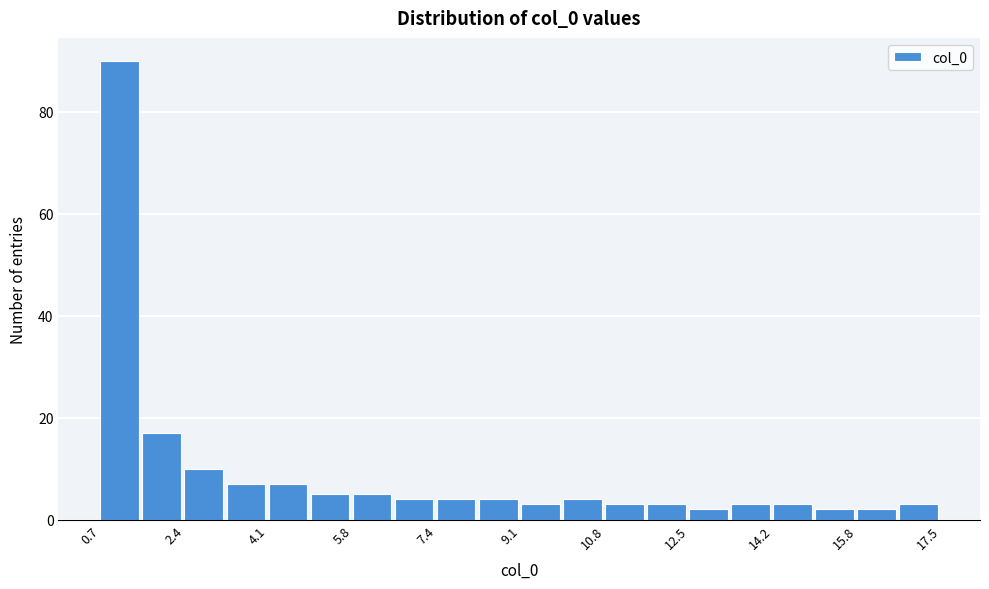

What is the height of the bar covering 14.2 to 15.0 on the x-axis? Neither the bar edges nor the heights are printed on the chart, so give them approximately, as read against the axes.

4